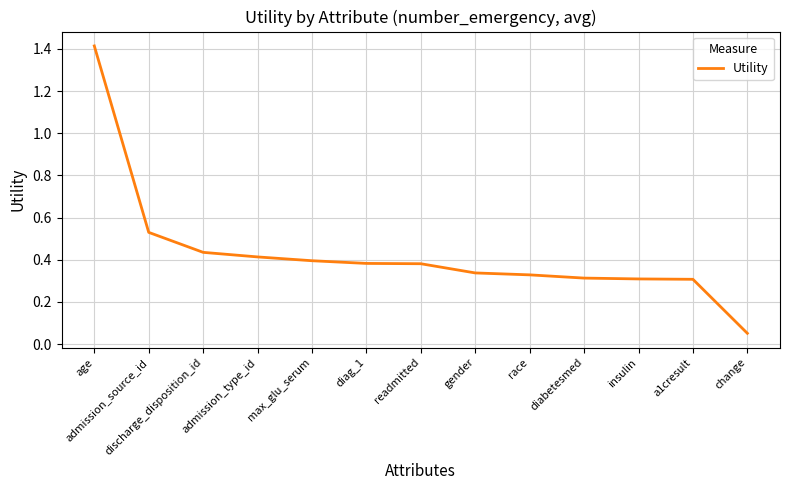

How many distinct data groups are displayed?

1